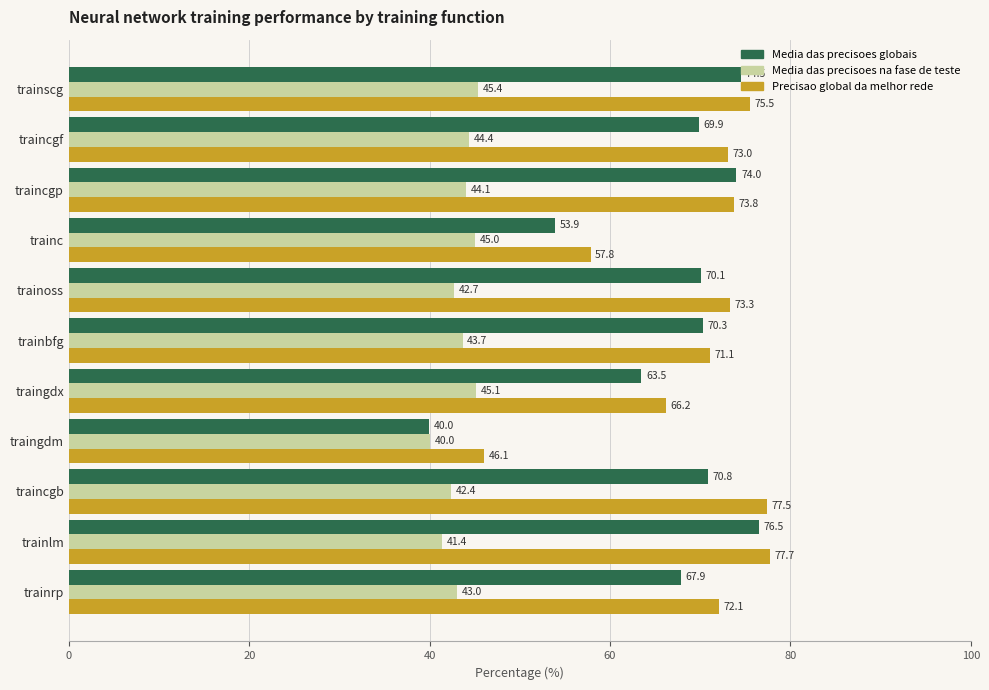

True or false: Precisao global da melhor rede has a value of 42.1 at trainoss.

False